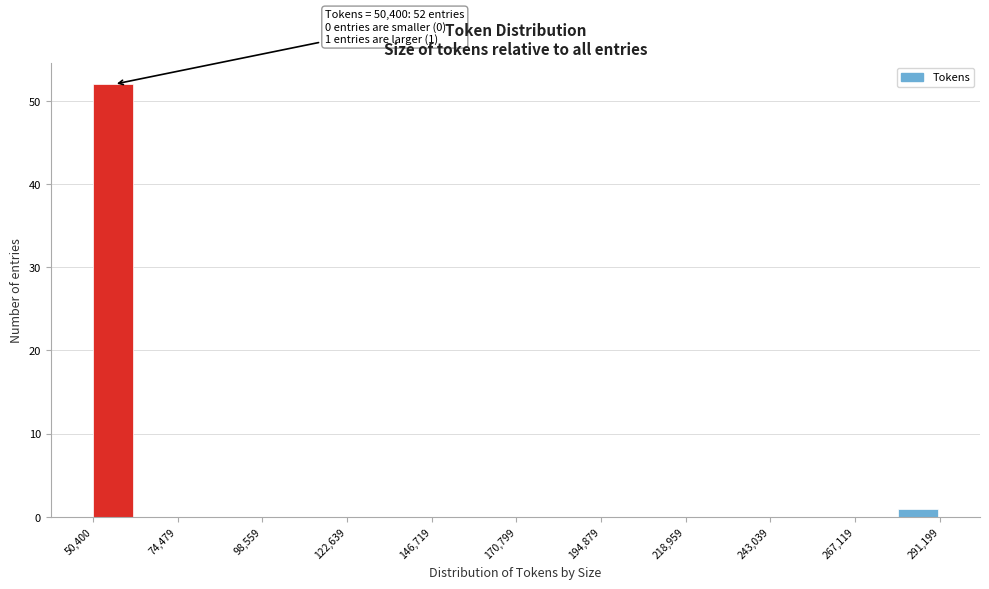

Read against the x-axis, roughly where is the centre of the tallest bar?

55000